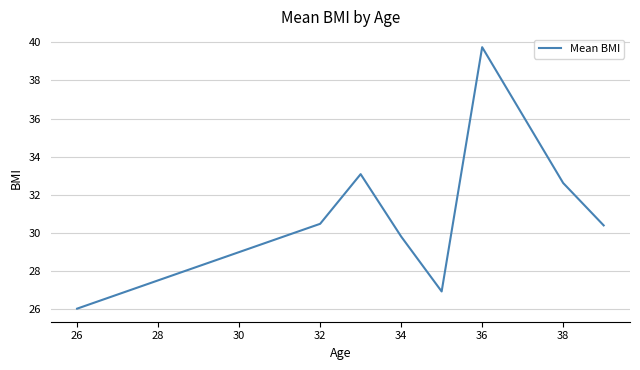

How many interior local valleys (lower than both neighbors) does the data have?

1